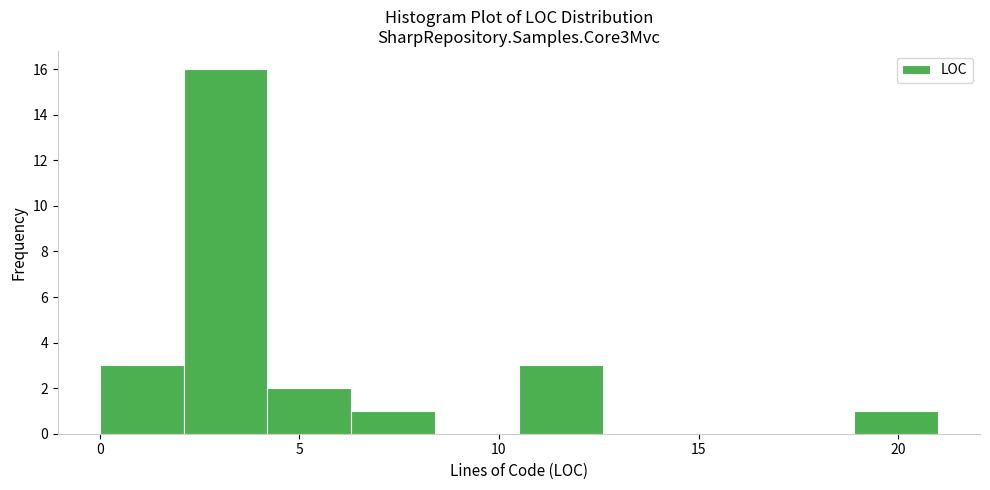

Reading left to right, list every bar in this chart as the range it spans on the x-axis followed by its height. Neither the bar edges nor the heights are printed on the chart, so give them approximately, as read against the axes.

0.0 to 2.1: 3
2.1 to 4.2: 16
4.2 to 6.3: 2
6.3 to 8.4: 1
8.4 to 10.5: 0
10.5 to 12.6: 3
12.6 to 14.7: 0
14.7 to 16.8: 0
16.8 to 18.9: 0
18.9 to 21.0: 1